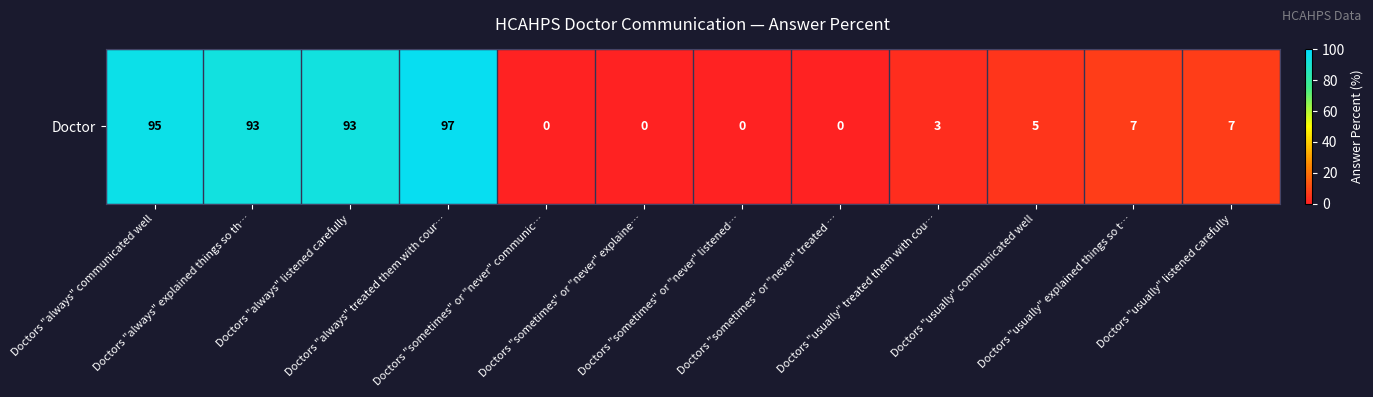

Is it true that the value at Doctors "sometimes" or "never" communic… is -65?

False